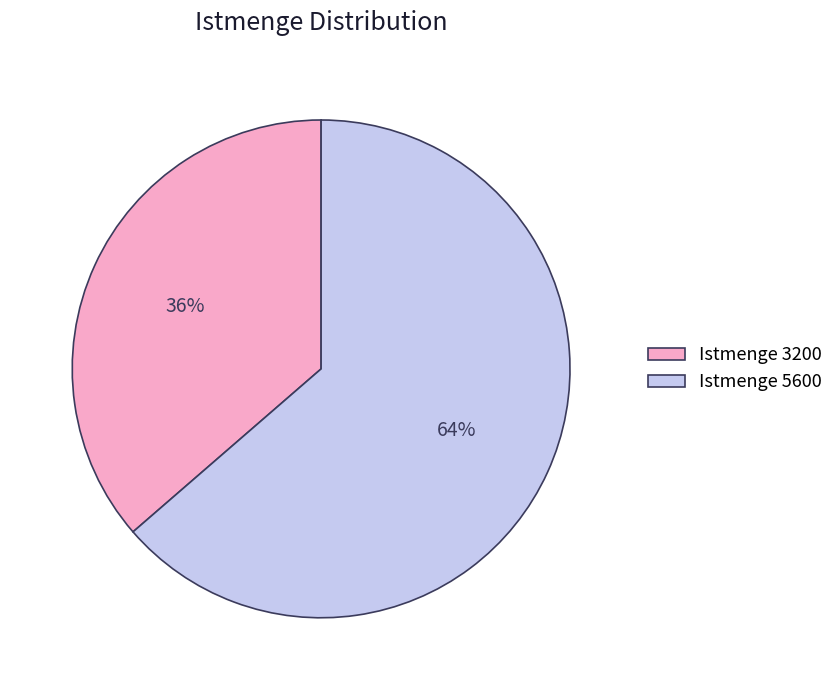

Between Istmenge 5600 and Istmenge 3200, which is larger?

Istmenge 5600